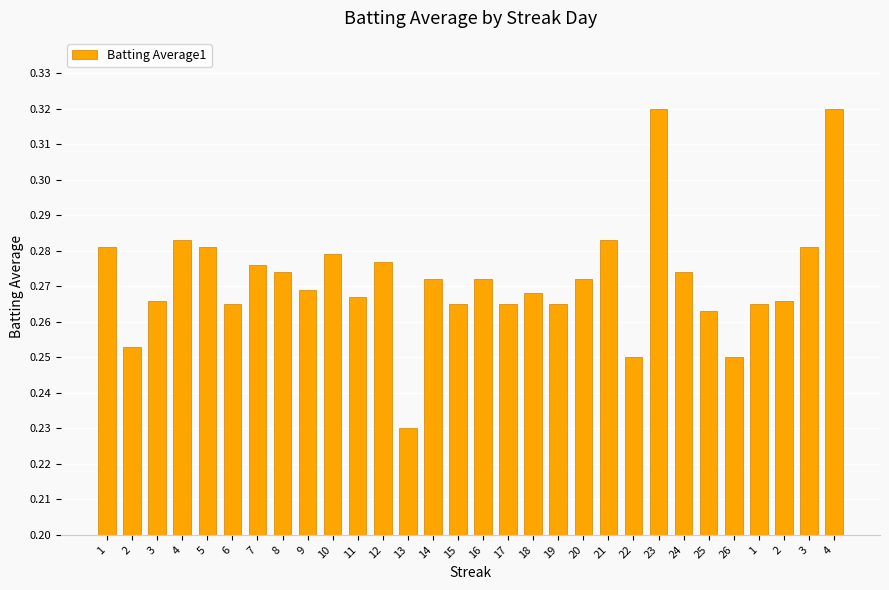

What is the label of the 6th bar from the left?

6